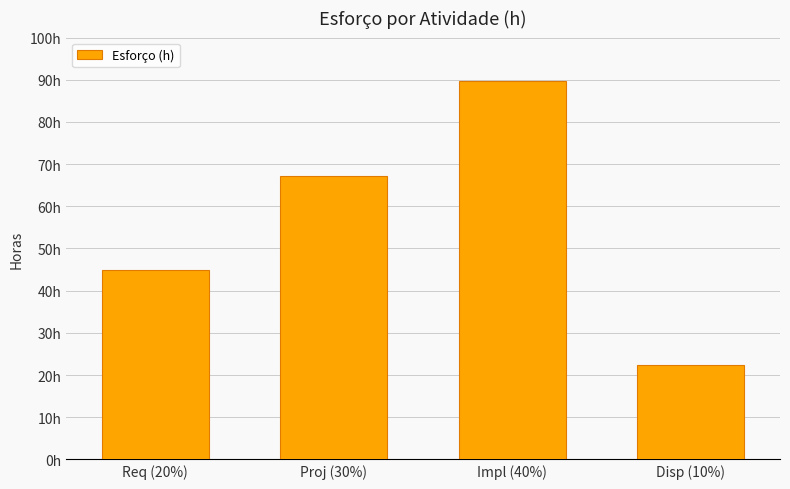

What is the difference between the values at Impl (40%) and Disp (10%)?

67.2